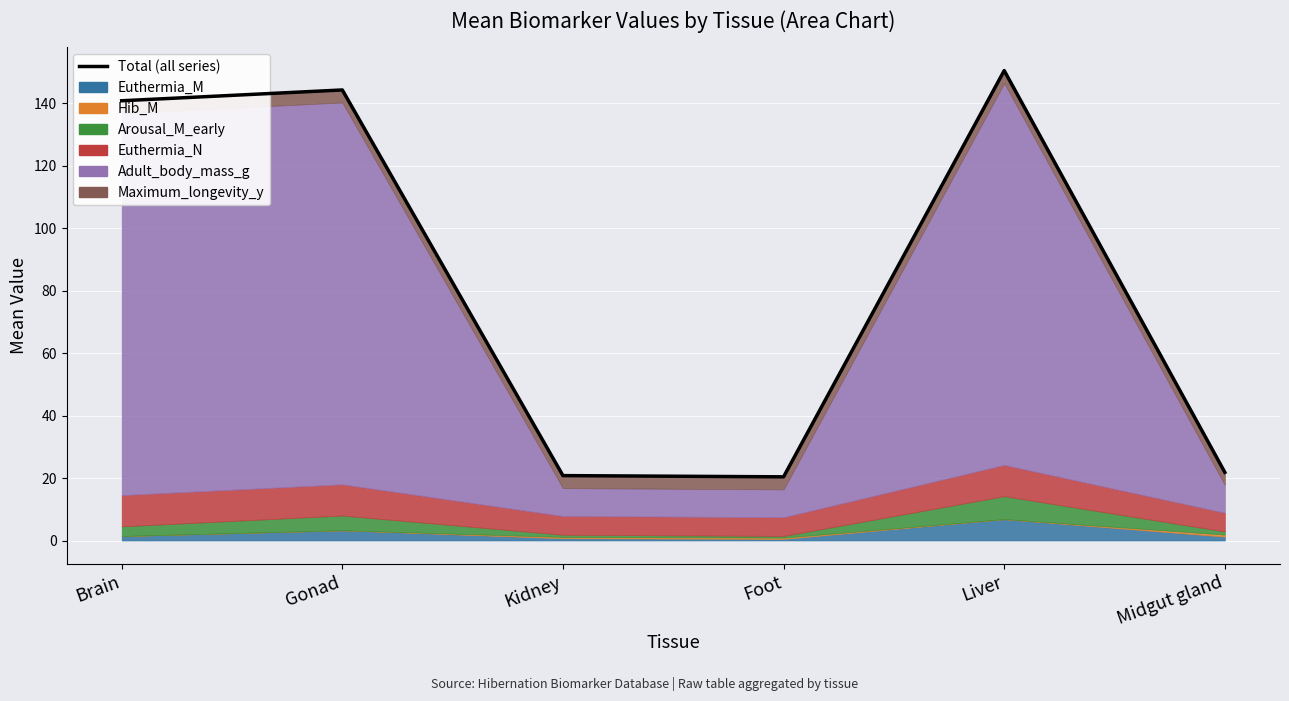

At which category does the data reach its first local peak?

Gonad